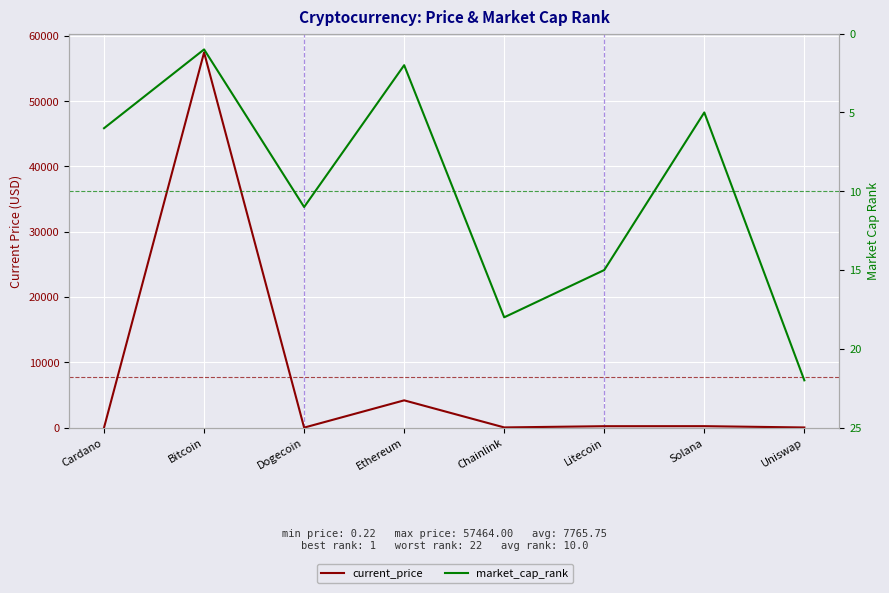

Which series ends up on top after the final intersection of market_cap_rank and current_price?

market_cap_rank